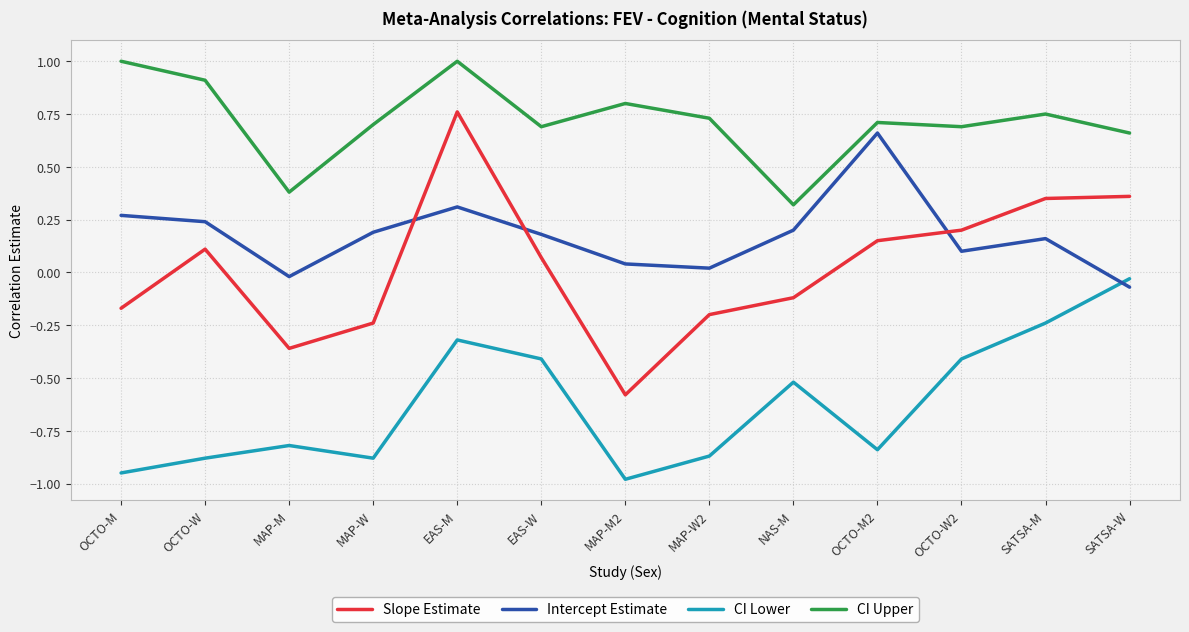

At which category does Slope Estimate reach its first local valley?

MAP-M